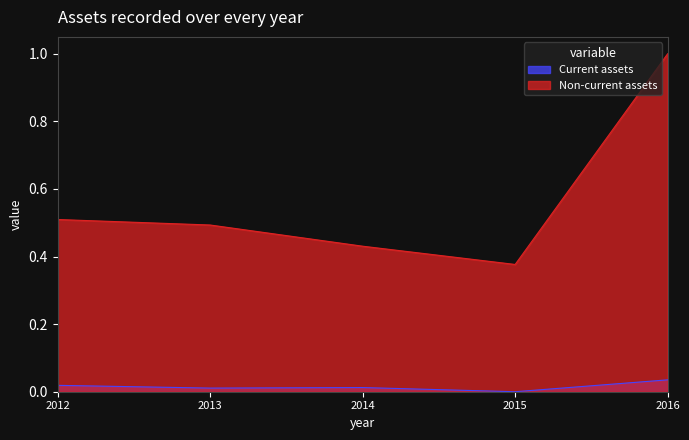

List the series in order of their overall mean, highest first.

Non-current assets, Current assets